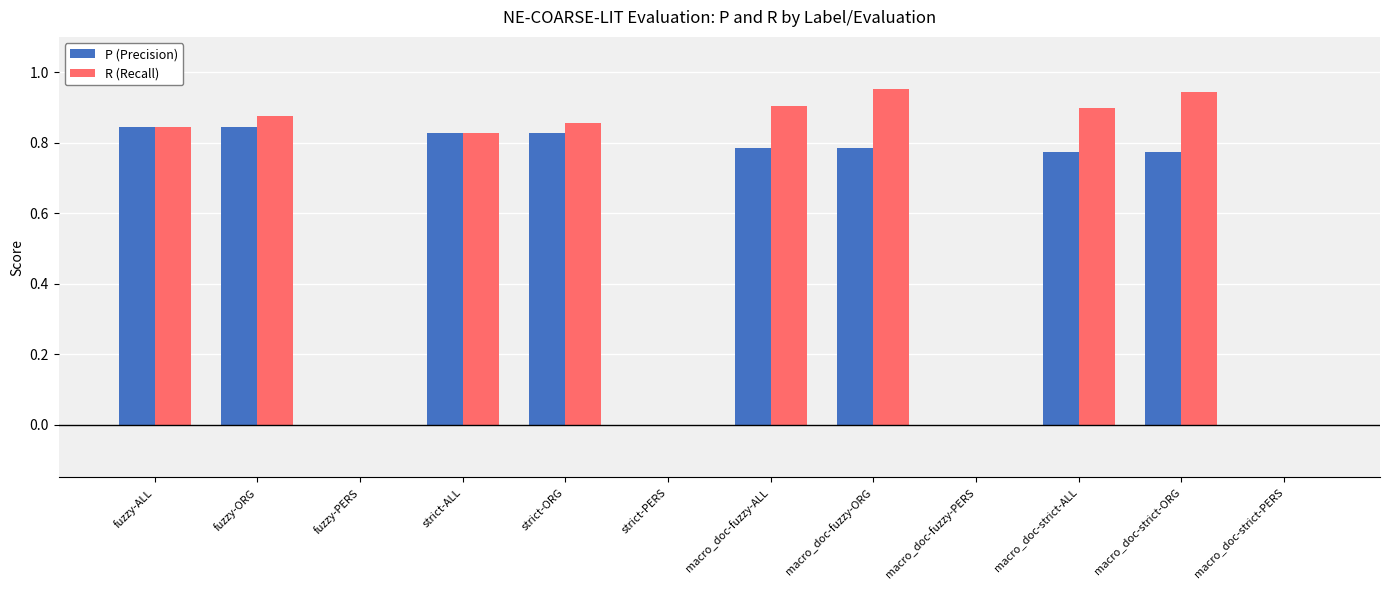

What is the average value of the R (Recall) series?

0.6